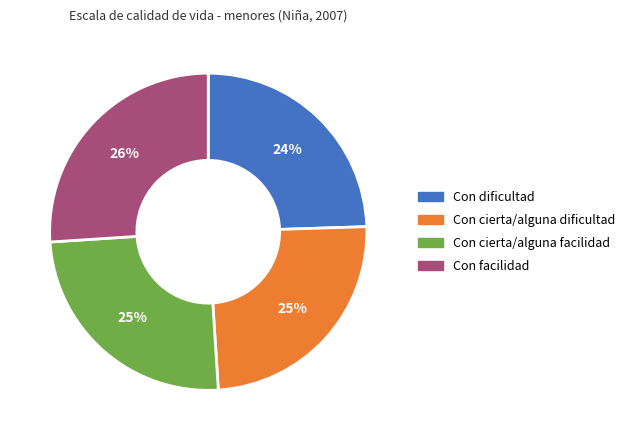

Between Con cierta/alguna dificultad and Con facilidad, which is larger?

Con facilidad